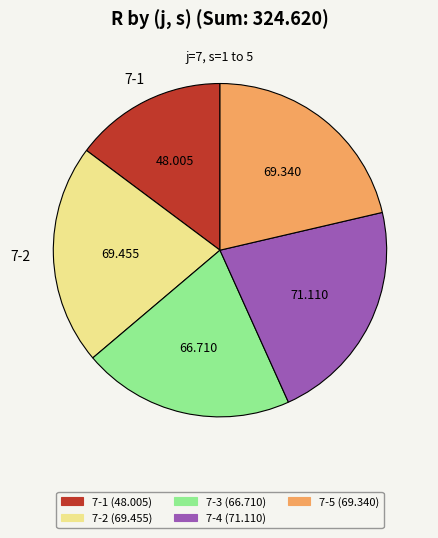

Does any single category account for the majority?

No